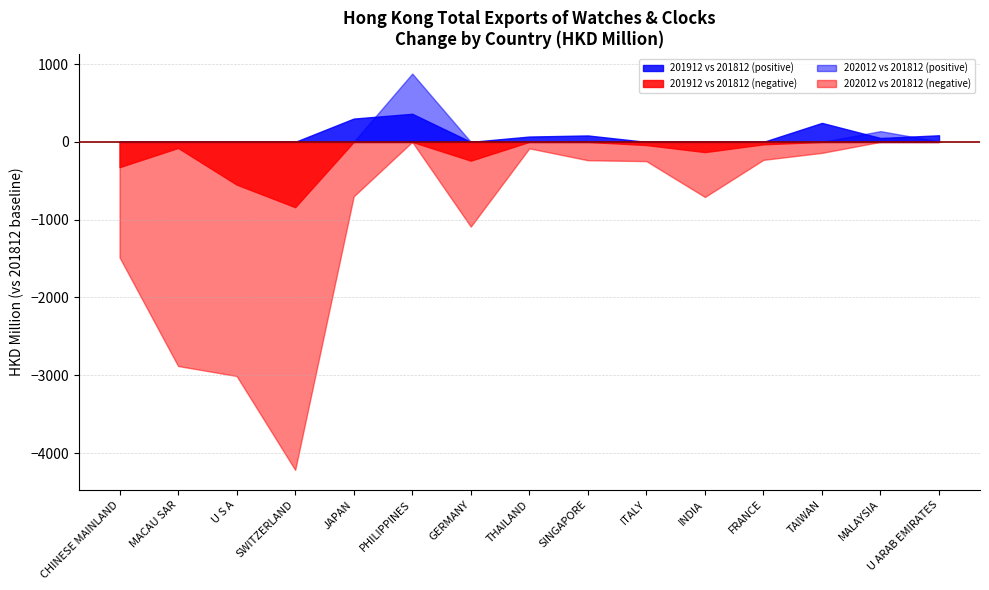

What is the difference between the maximum and second lowest values in the 201812 series?

11088.1